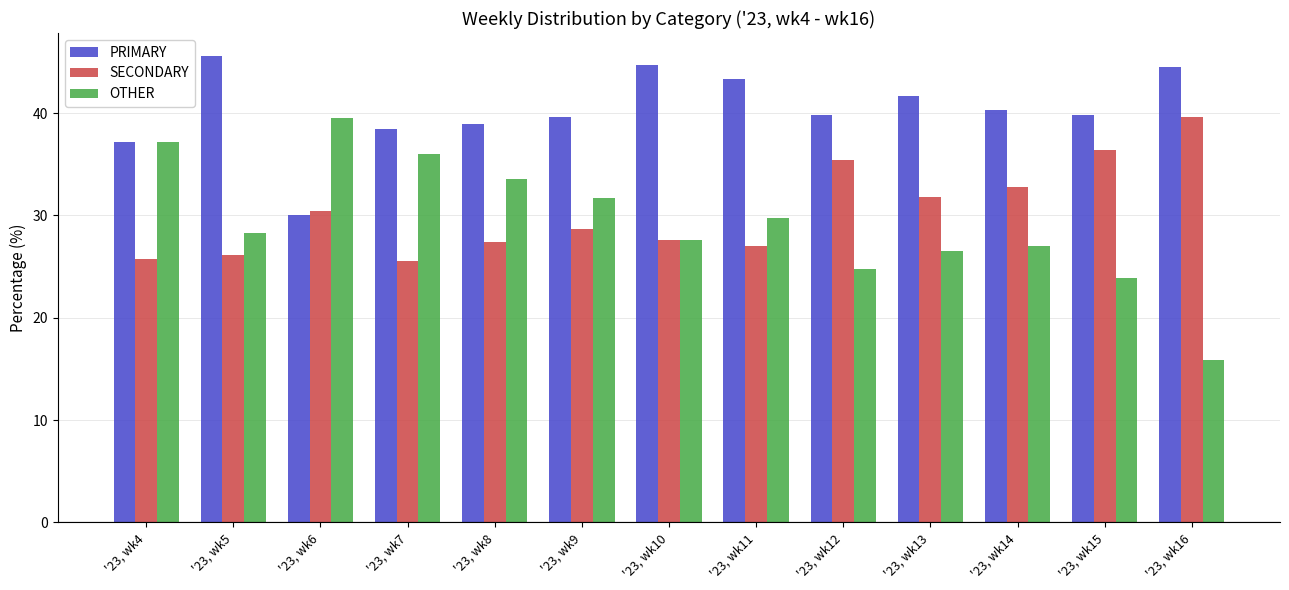

List the labels in order of SECONDARY value, largest first.

'23, wk16, '23, wk15, '23, wk12, '23, wk14, '23, wk13, '23, wk6, '23, wk9, '23, wk10, '23, wk8, '23, wk11, '23, wk5, '23, wk4, '23, wk7